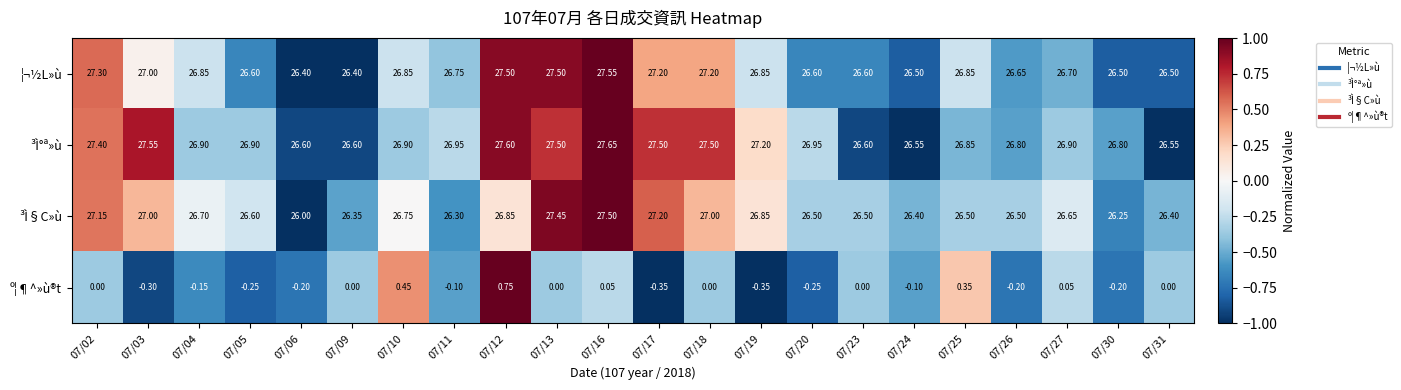

Which series has the widest spread of values?

³Ì§C»ù